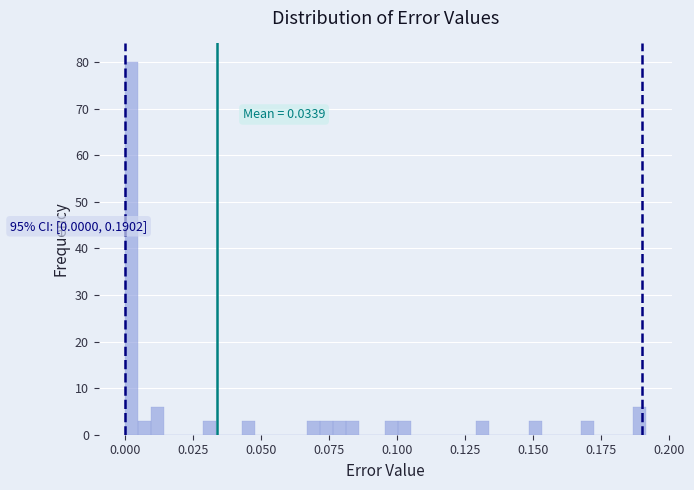

Around what value on the x-axis is the tallest bar? Give the approximate position of its centre, as read against the axis.

0.000